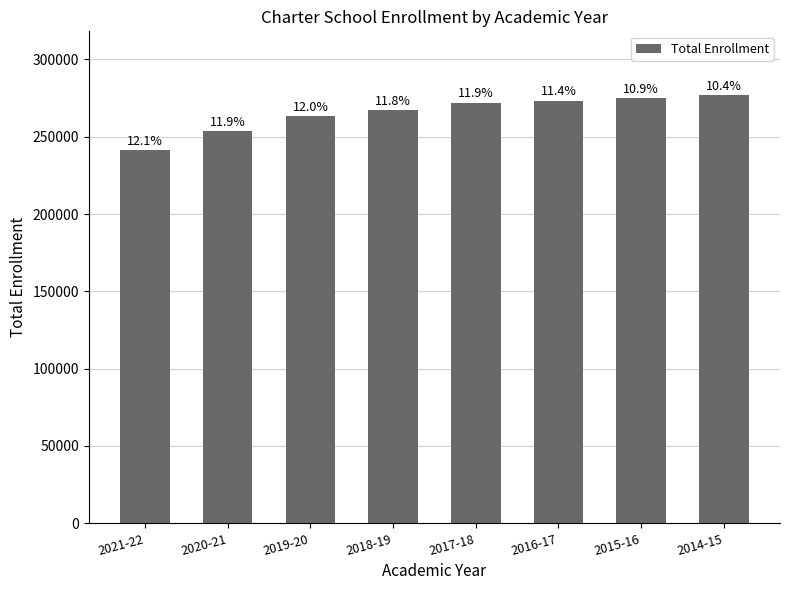

Where does the data first go above 272132?

2016-17